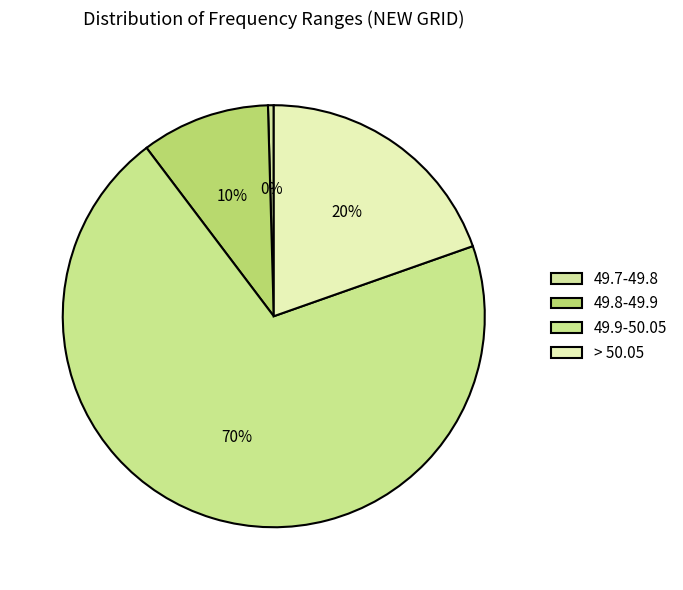

How many segments does this pie chart have?

4